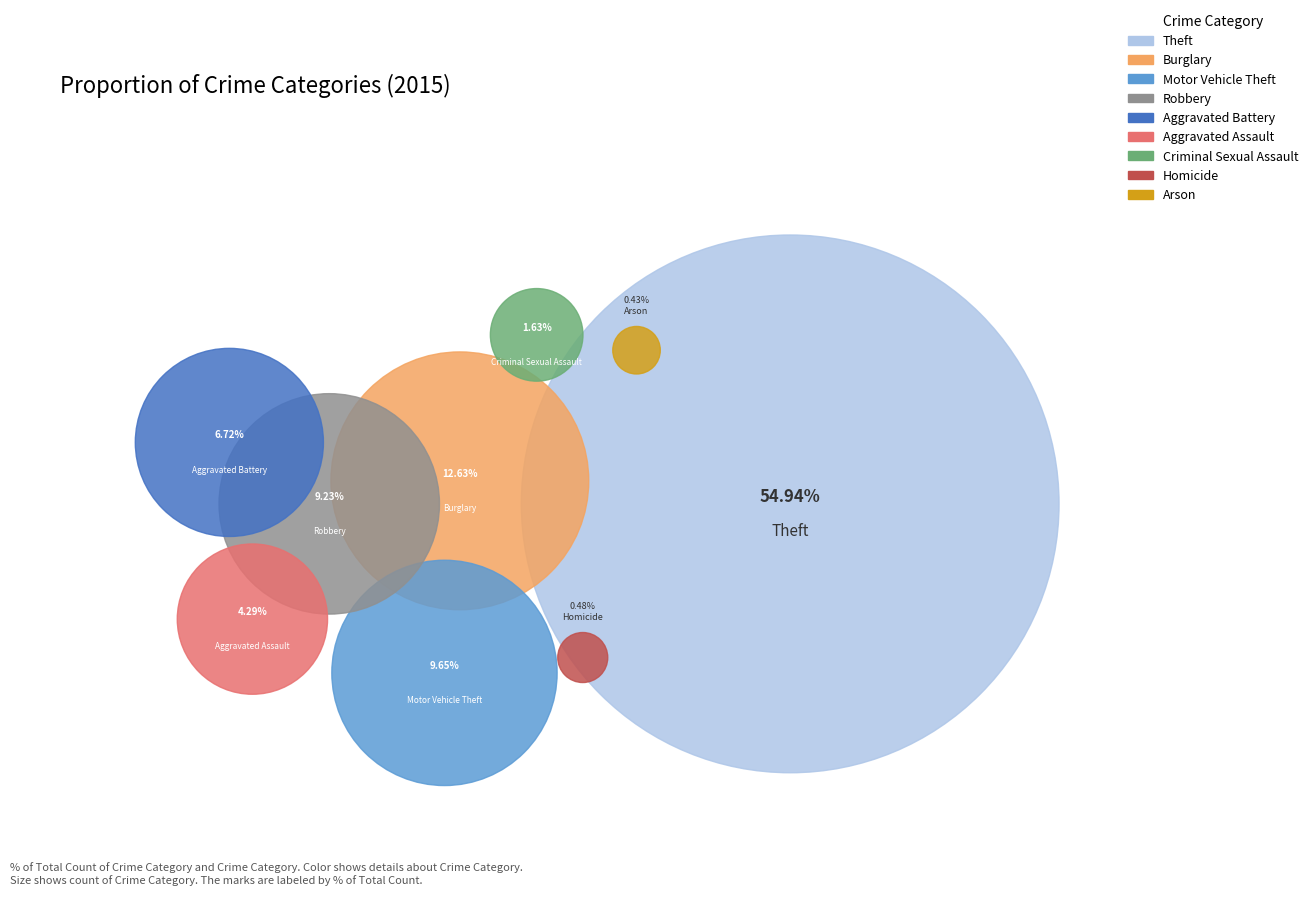

Which slice is the smallest?

Arson